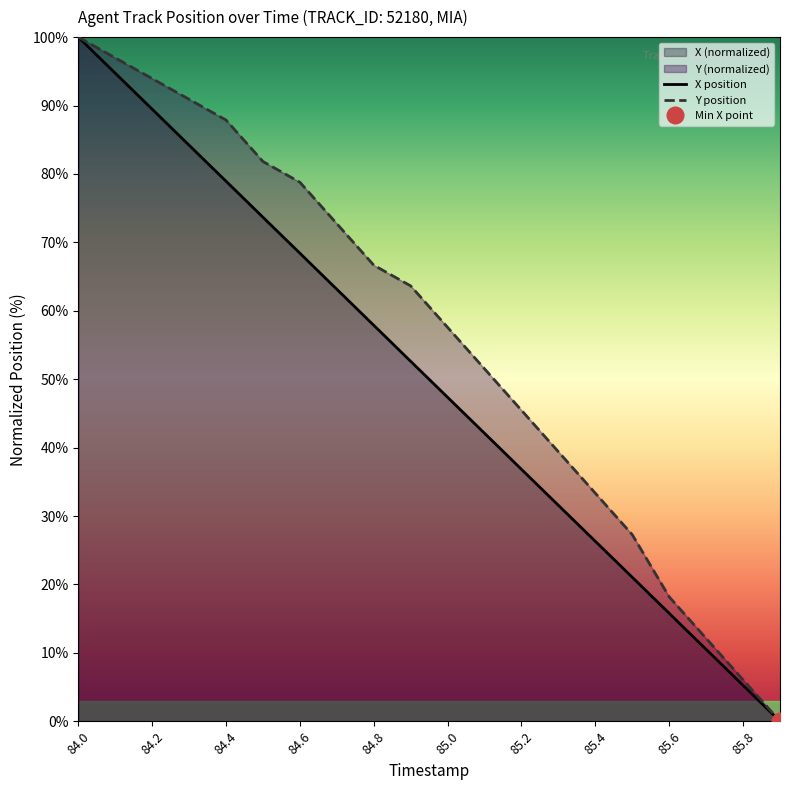

The value of Y at 85.0 is 77.3. True or false?

False